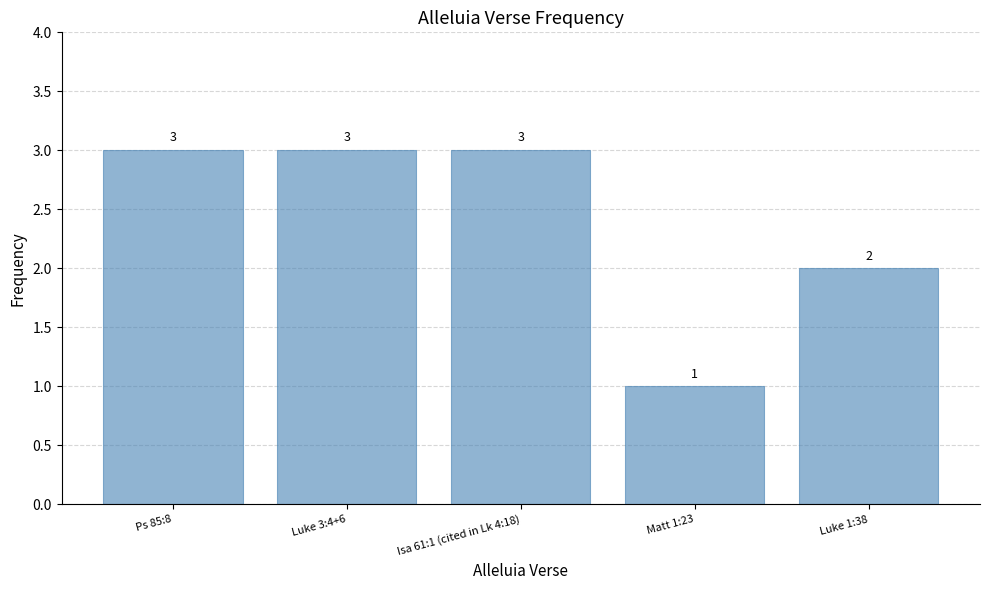

Reading left to right, list all the values displayed in this chart.

3	3	3	1	2